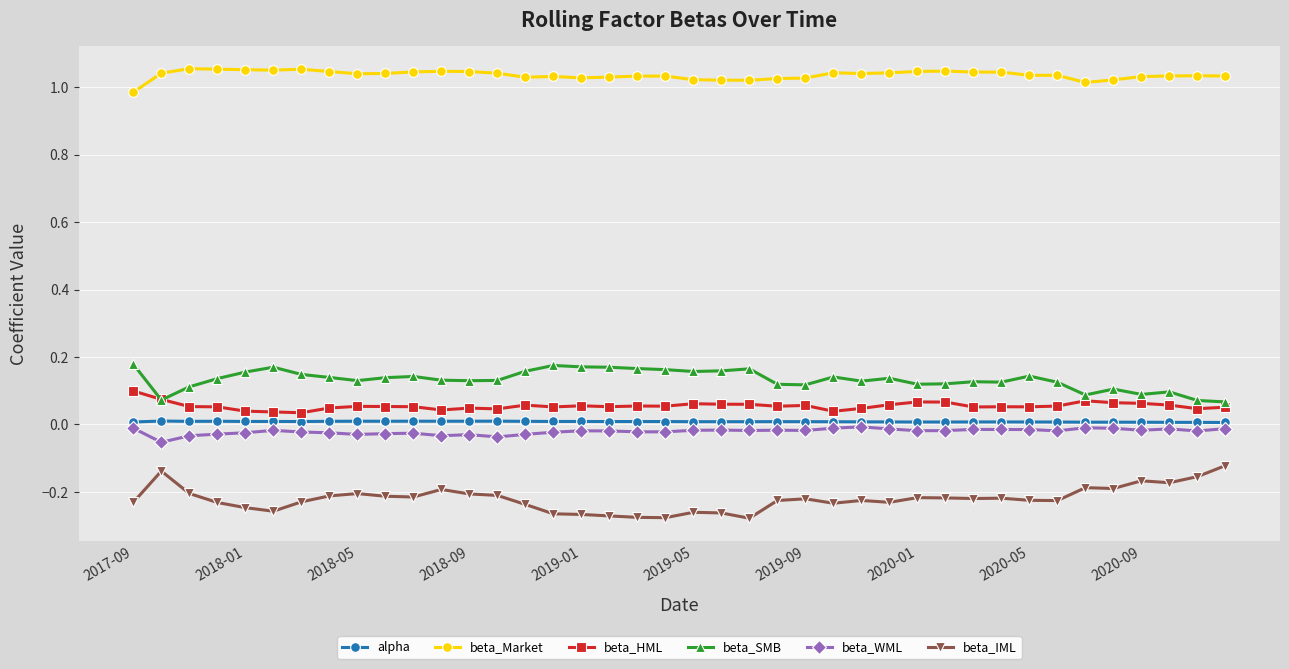

True or false: beta_IML and alpha cross at least once.

False